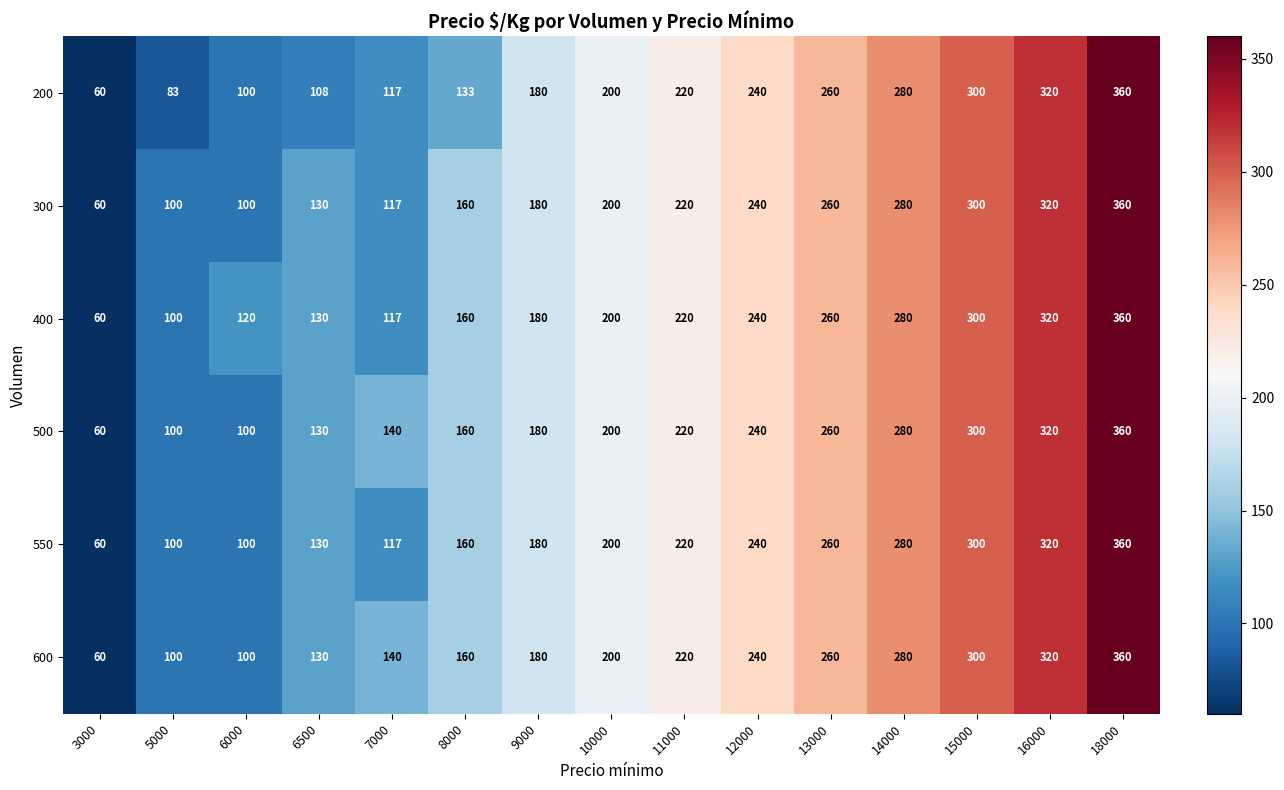

At how many categories does at least one series exceed 128?

12